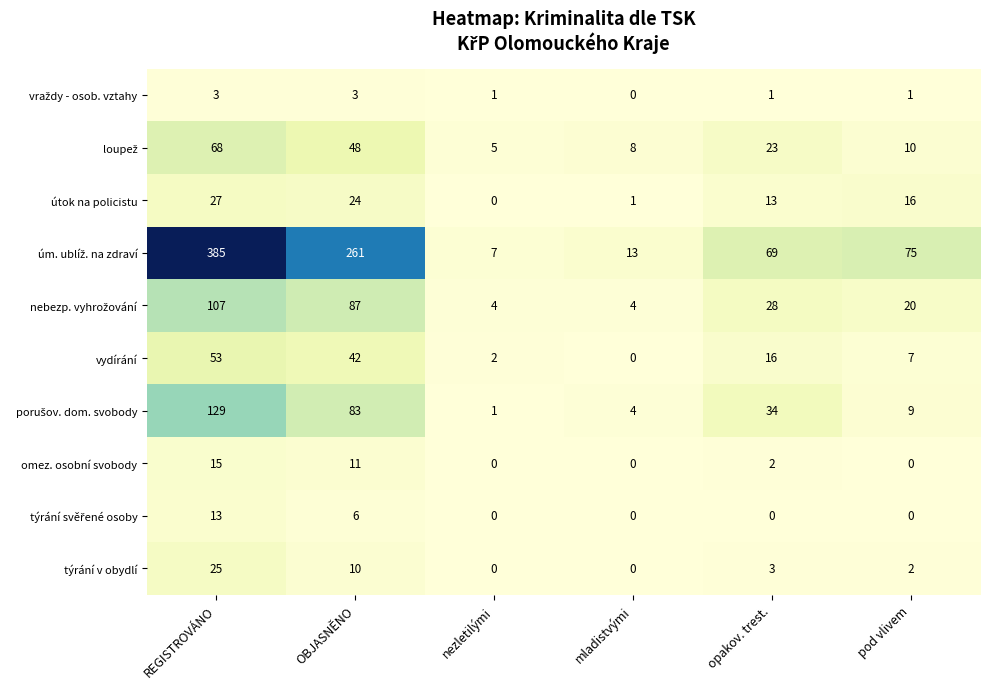

What is the total value across all series at nezletilými?

20